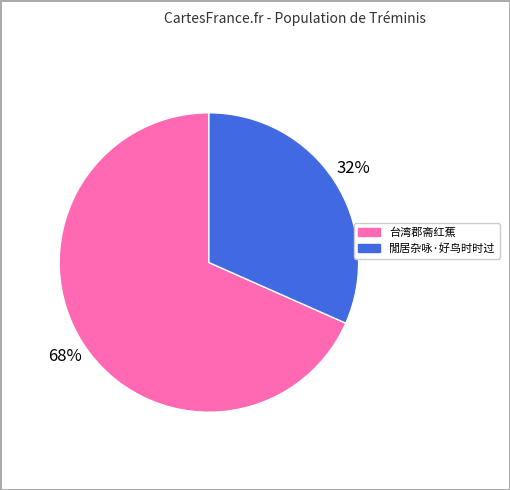

Does any single category account for the majority?

Yes